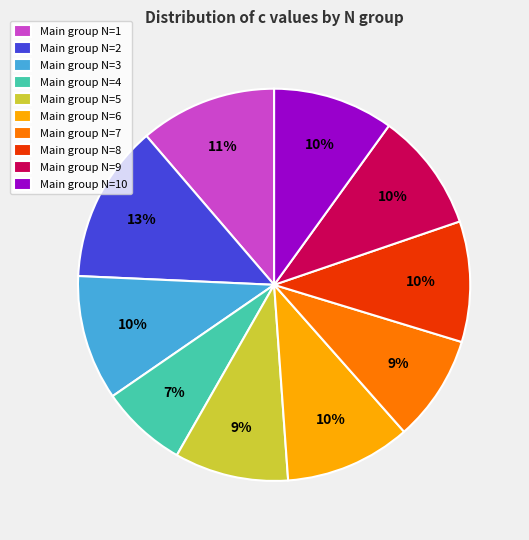

Combined, do Main group N=10 and Main group N=7 account for over 50%?

No